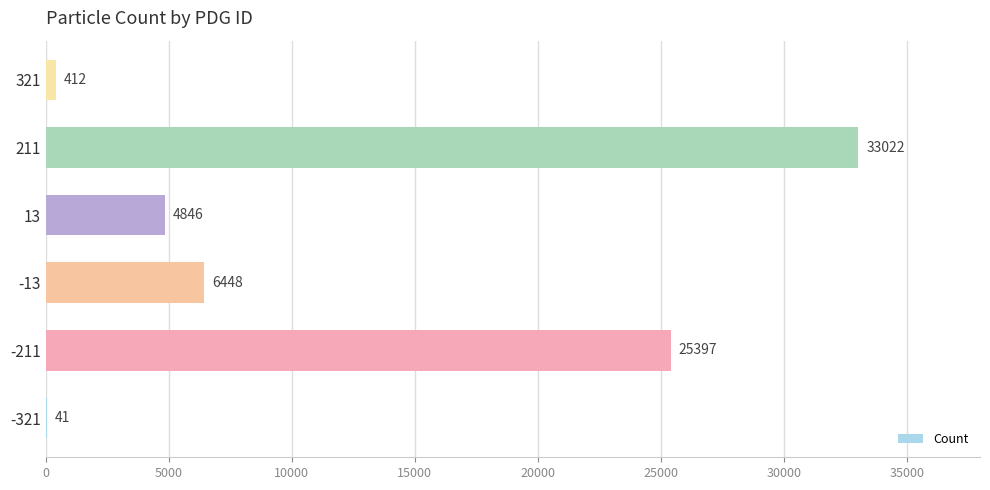

Are the bars horizontal?

Yes